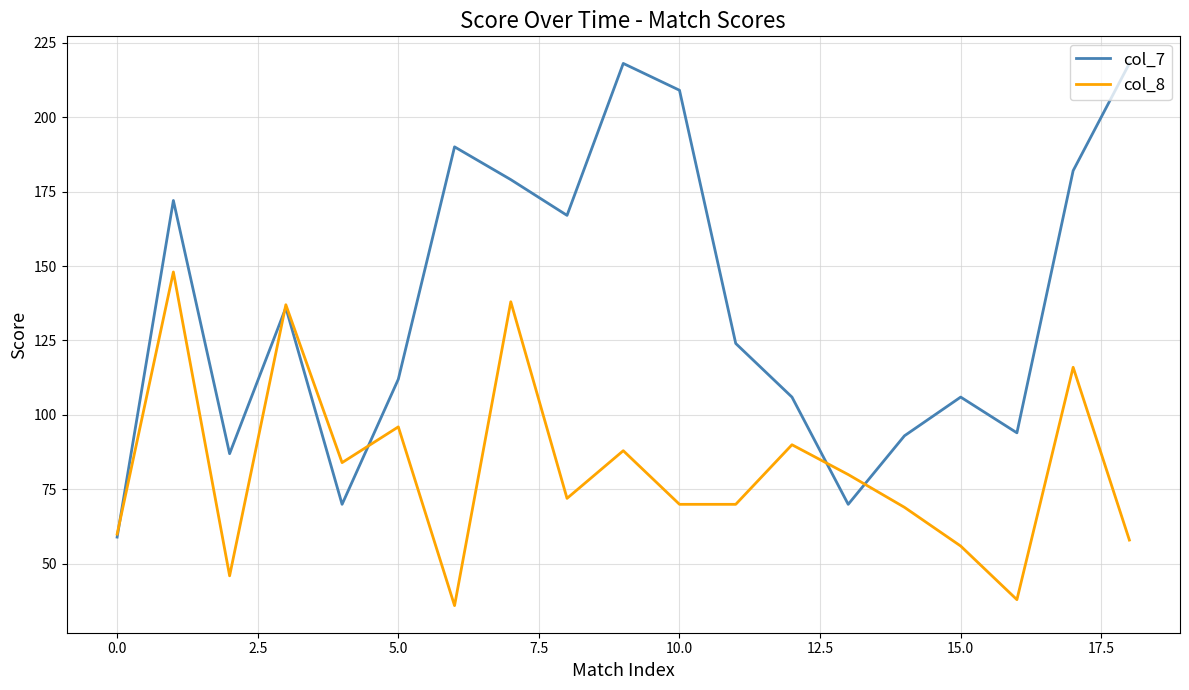

Which series has the widest spread of values?

col_7